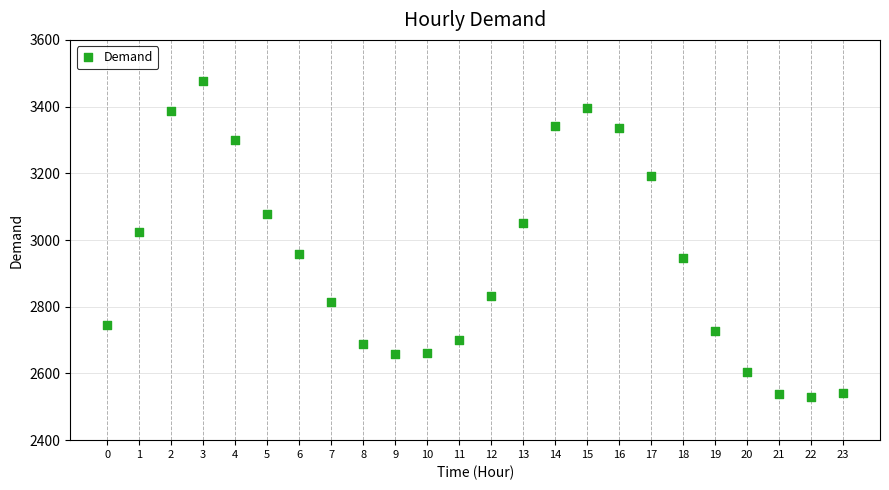

What is the range of Y values (max minus min)?

948